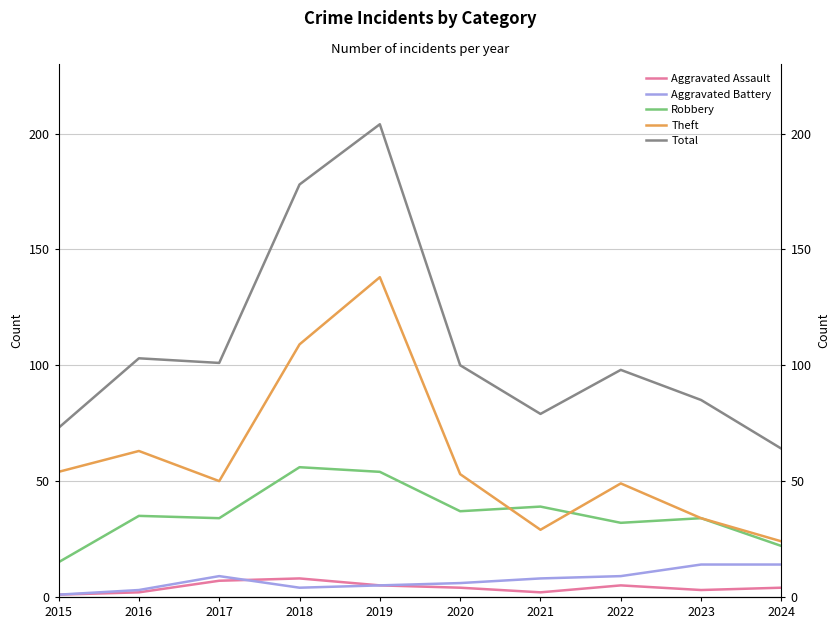

Is it true that Total equals 64 at 2024?

True